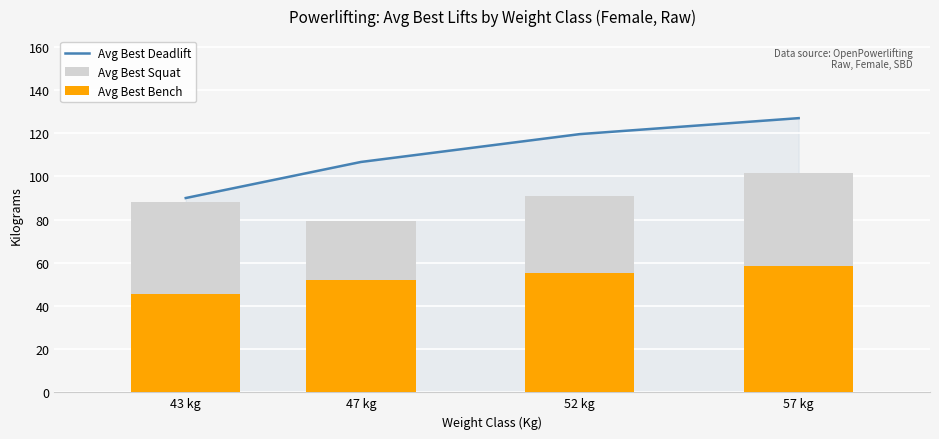

Which series has the largest total across all categories?

Avg Best Deadlift